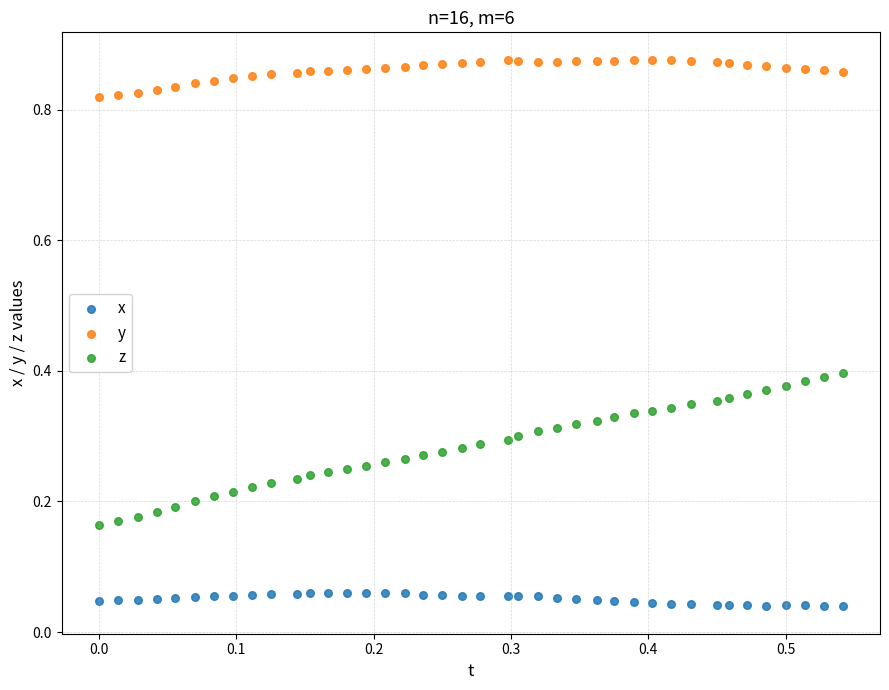

Across all data points, what is the range of X values (max minus min)?

0.5